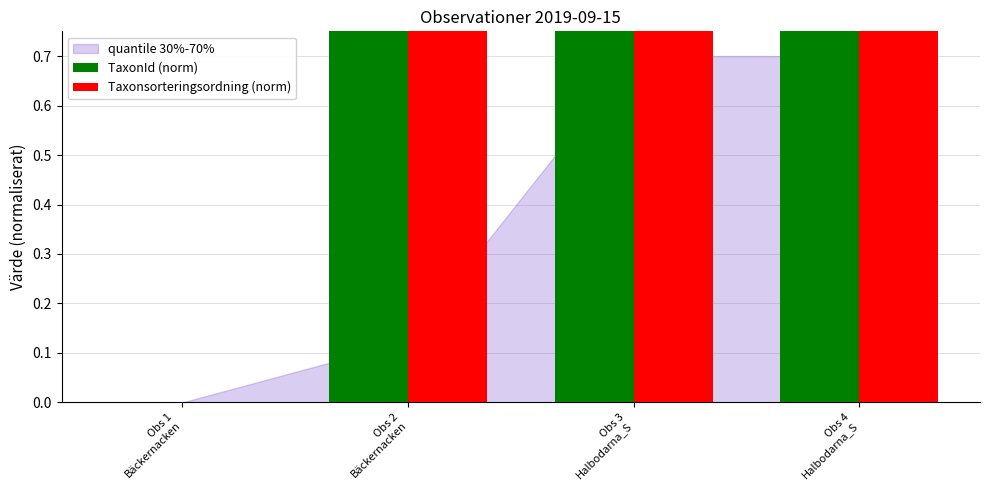

Are the bars horizontal?

No